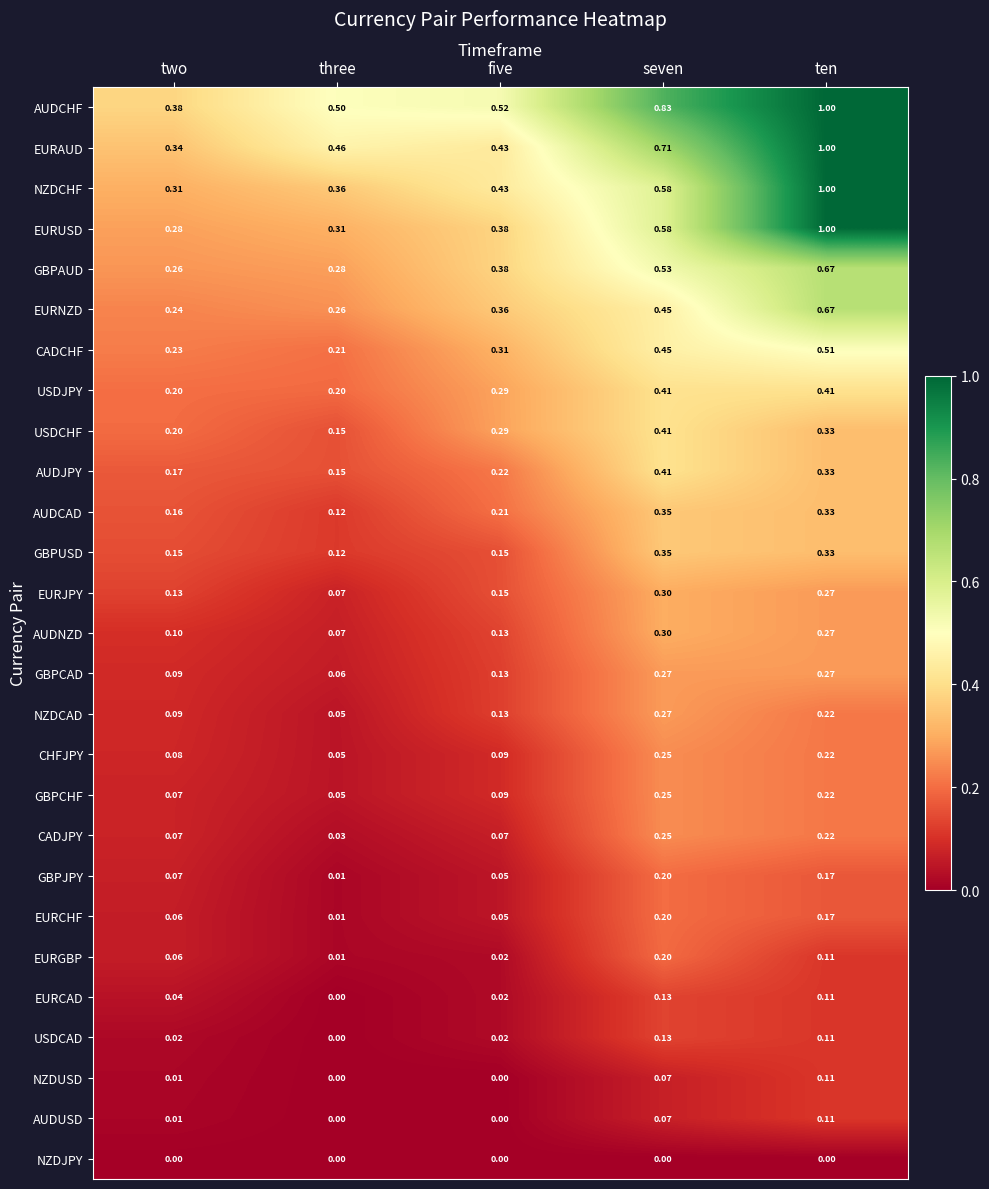

How many distinct data groups are displayed?

27